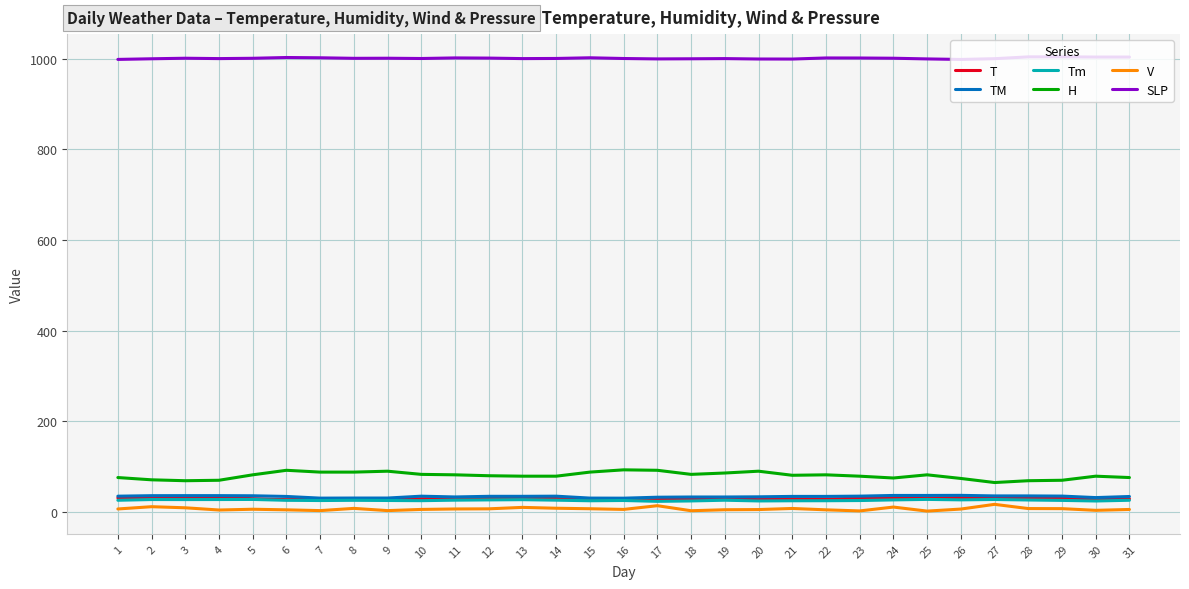

True or false: SLP and T intersect in this chart.

False